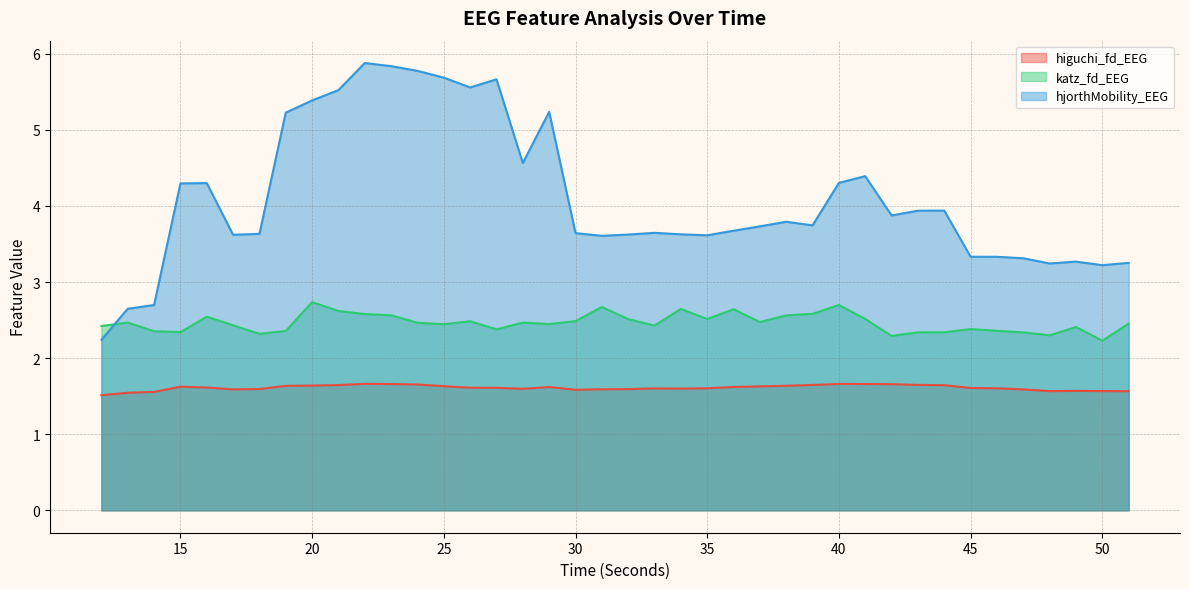

Reading left to right, transcribe all the data shown in this chart.

higuchi_fd_EEG: 12=1.5	13=1.5	14=1.6	15=1.6	16=1.6	17=1.6	18=1.6	19=1.6	20=1.6	21=1.6	22=1.7	23=1.7	24=1.7	25=1.6	26=1.6	27=1.6	28=1.6	29=1.6	30=1.6	31=1.6	32=1.6	33=1.6	34=1.6	35=1.6	36=1.6	37=1.6	38=1.6	39=1.6	40=1.7	41=1.7	42=1.7	43=1.6	44=1.6	45=1.6	46=1.6	47=1.6	48=1.6	49=1.6	50=1.6	51=1.6
katz_fd_EEG: 12=2.4	13=2.5	14=2.4	15=2.3	16=2.5	17=2.4	18=2.3	19=2.4	20=2.7	21=2.6	22=2.6	23=2.6	24=2.5	25=2.4	26=2.5	27=2.4	28=2.5	29=2.4	30=2.5	31=2.7	32=2.5	33=2.4	34=2.6	35=2.5	36=2.6	37=2.5	38=2.6	39=2.6	40=2.7	41=2.5	42=2.3	43=2.3	44=2.3	45=2.4	46=2.4	47=2.3	48=2.3	49=2.4	50=2.2	51=2.5
hjorthMobility_EEG: 12=2.2	13=2.6	14=2.7	15=4.3	16=4.3	17=3.6	18=3.6	19=5.2	20=5.4	21=5.5	22=5.9	23=5.8	24=5.8	25=5.7	26=5.6	27=5.7	28=4.6	29=5.2	30=3.6	31=3.6	32=3.6	33=3.6	34=3.6	35=3.6	36=3.7	37=3.7	38=3.8	39=3.7	40=4.3	41=4.4	42=3.9	43=3.9	44=3.9	45=3.3	46=3.3	47=3.3	48=3.2	49=3.3	50=3.2	51=3.3